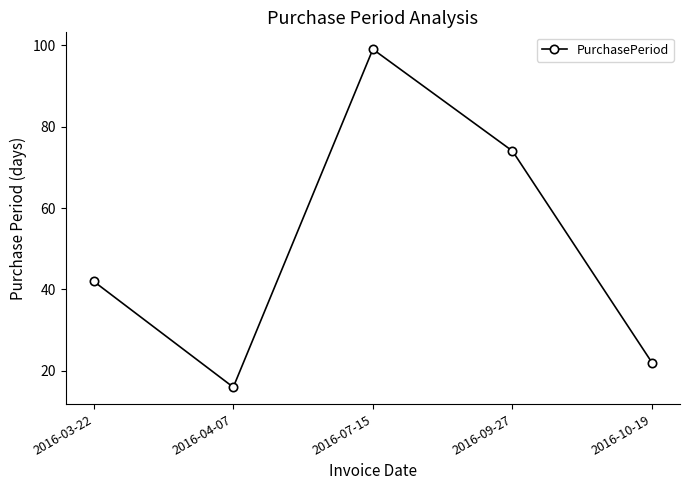

Reading left to right, what are all the values shown in this chart?

2016-03-22=42	2016-04-07=16	2016-07-15=99	2016-09-27=74	2016-10-19=22